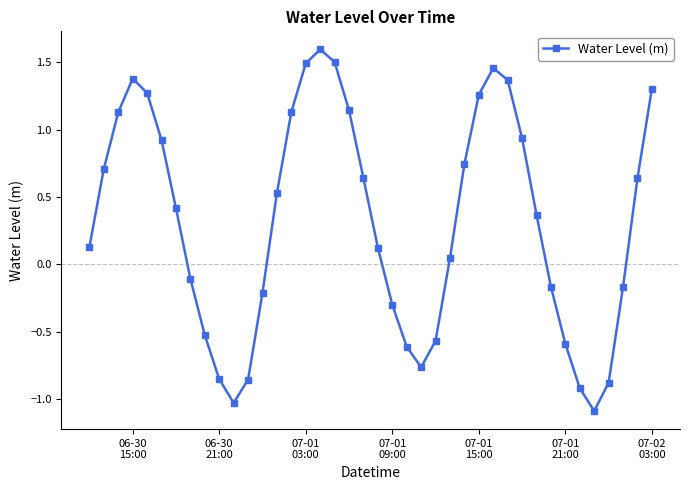

How many values are above zero?

24